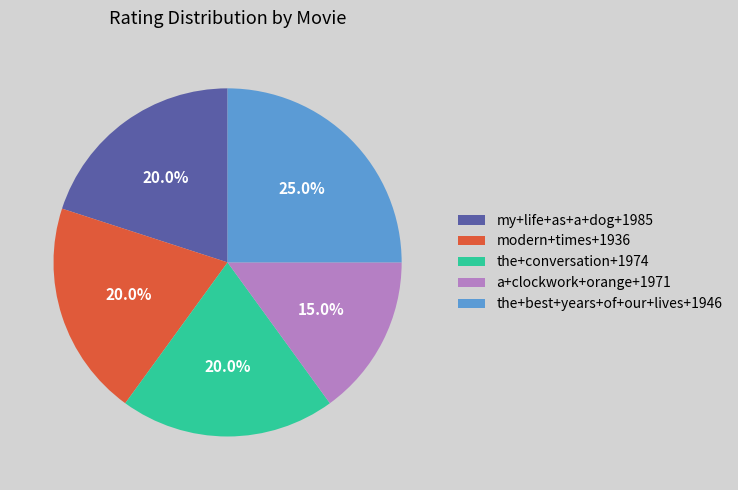

The the+best+years+of+our+lives+1946 slice represents 15% of the pie. True or false?

False